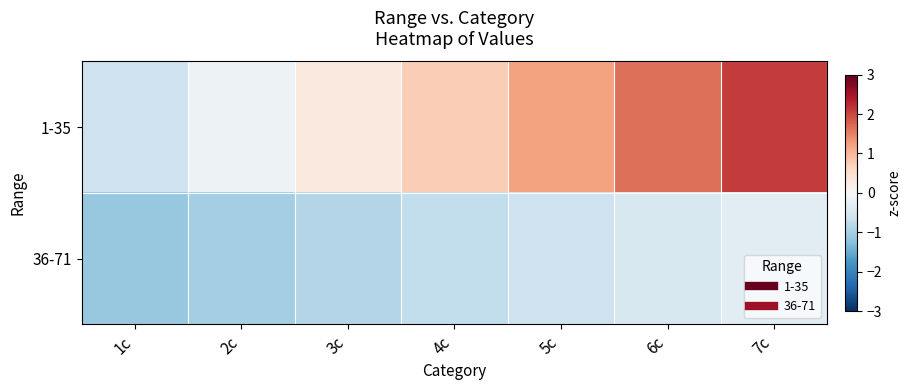

Rank the series at 2c from lowest to highest value.

36-71, 1-35